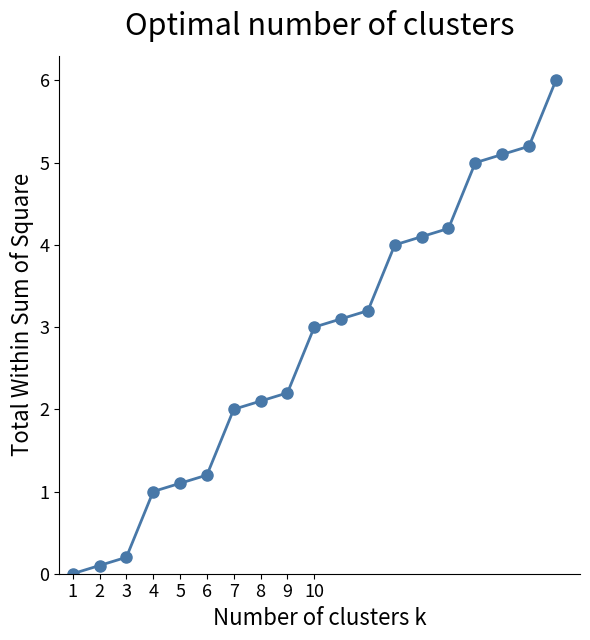

What is the average value?

2.8